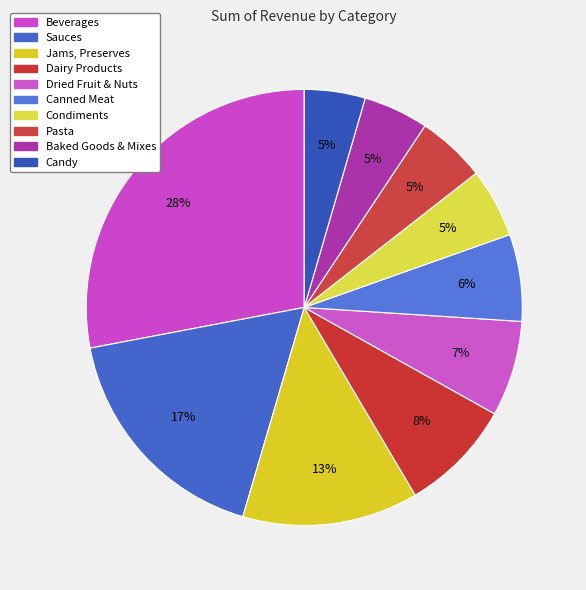

To the nearest percent, what percentage of the pie is Baked Goods & Mixes?

5%